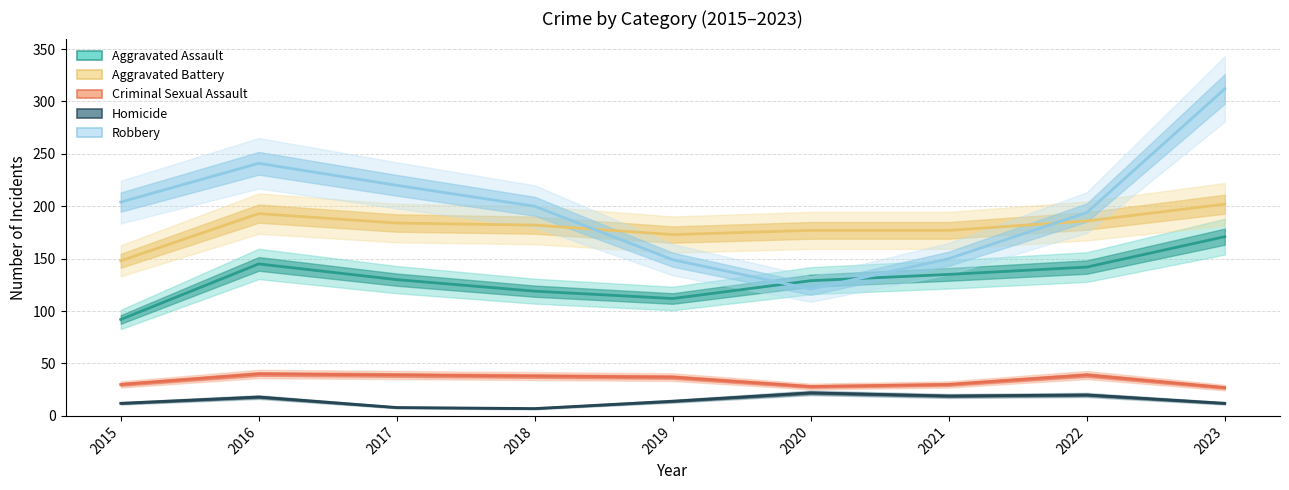

At which category does Robbery reach its first local peak?

2016